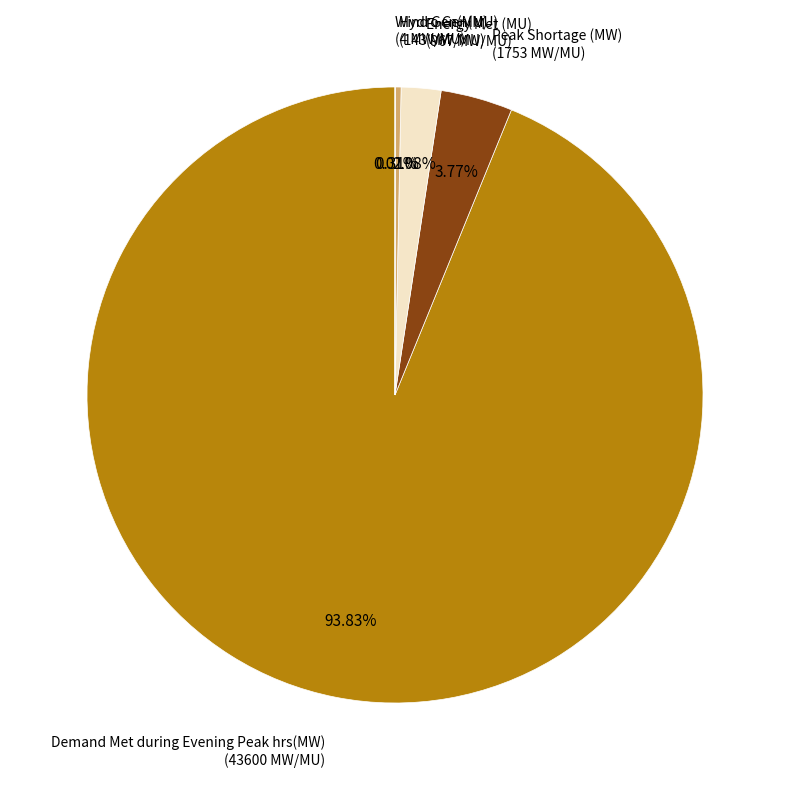

What percentage is the Energy Met (MU) slice, to the nearest percent?

2%